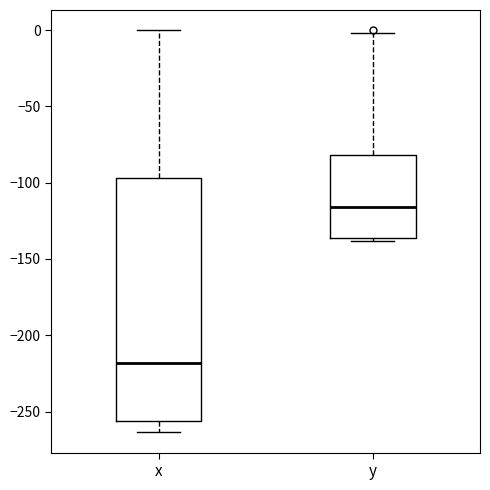

Which box has the lowest median line?

x